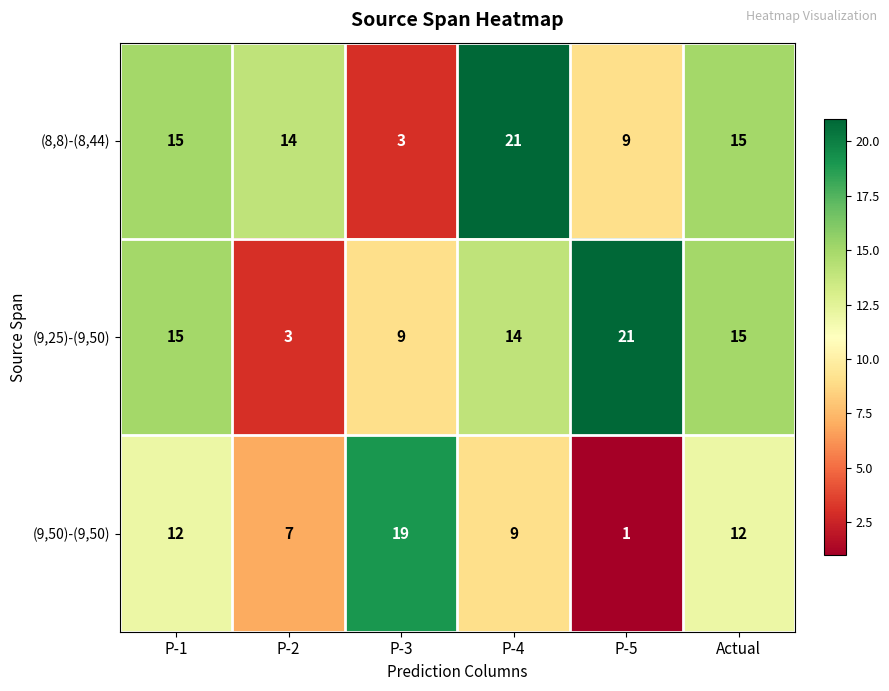

How many (9,50)-(9,50) values are between 7 and 12?

4